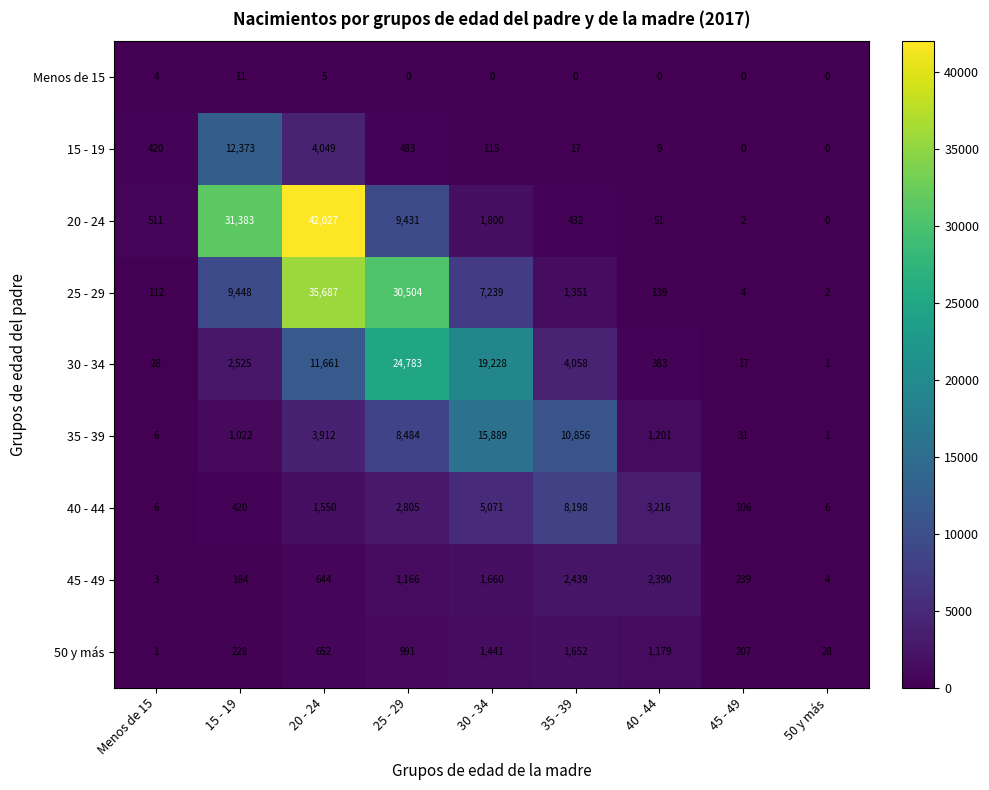

At how many categories does at least one series exceed 32572?

1